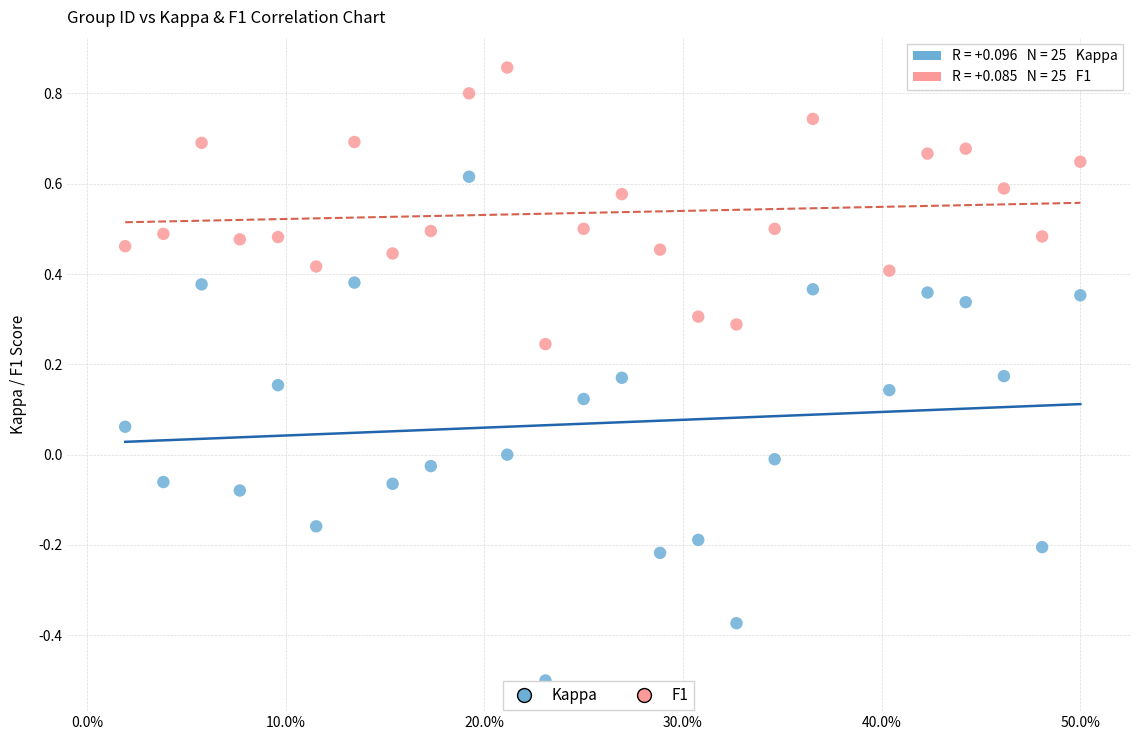

Which series contains the highest Y value?

F1